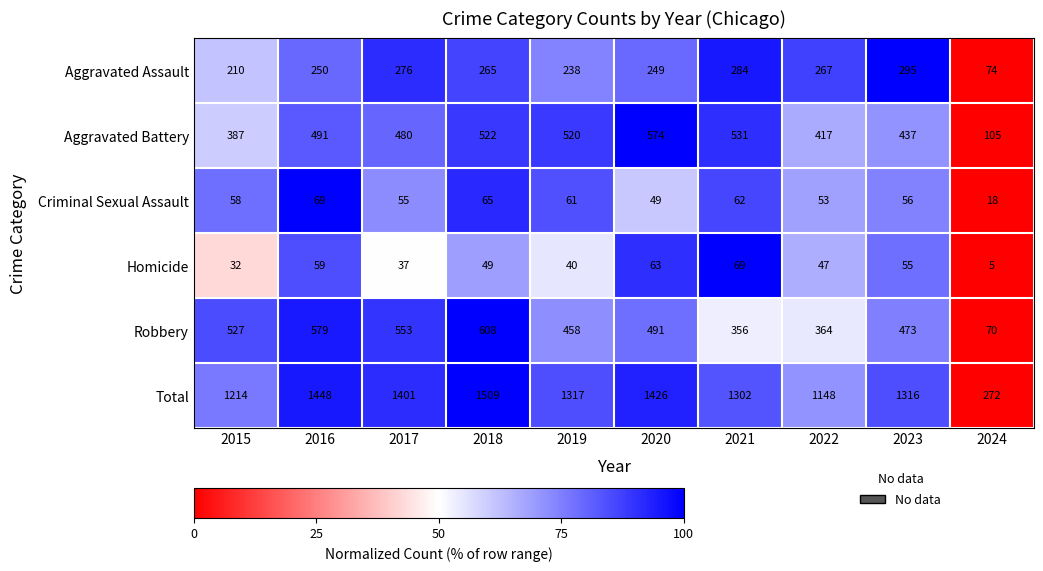

What is the sum of the Total values at 2022 and 2019?

2465